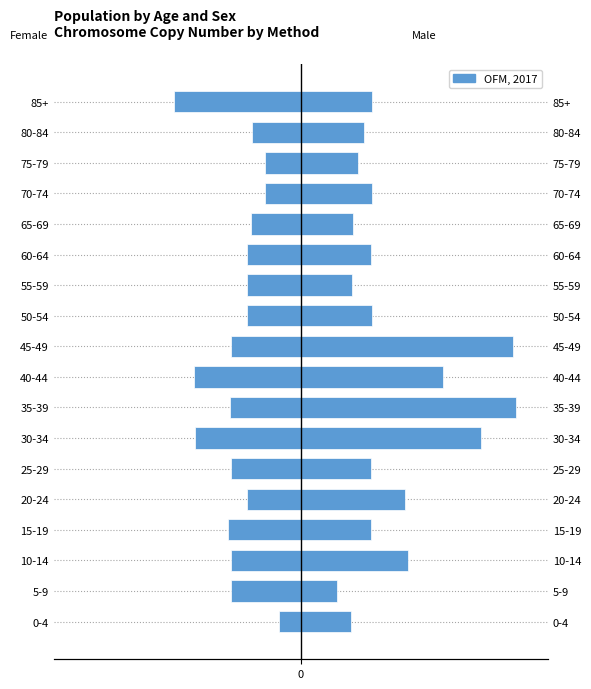

List the labels in order of value, largest first.

0-4, 70-74, 75-79, 80-84, 65-69, 20-24, 55-59, 60-64, 50-54, 45-49, 10-14, 25-29, 5-9, 35-39, 15-19, 30-34, 40-44, 85+